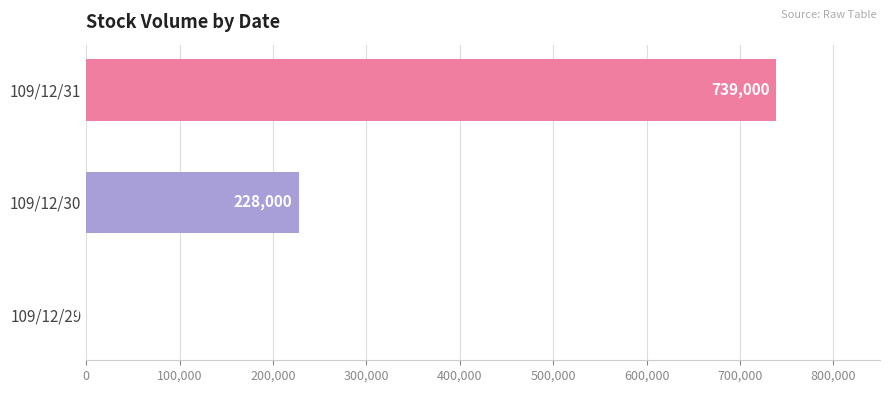

What is the greatest value displayed?

739000